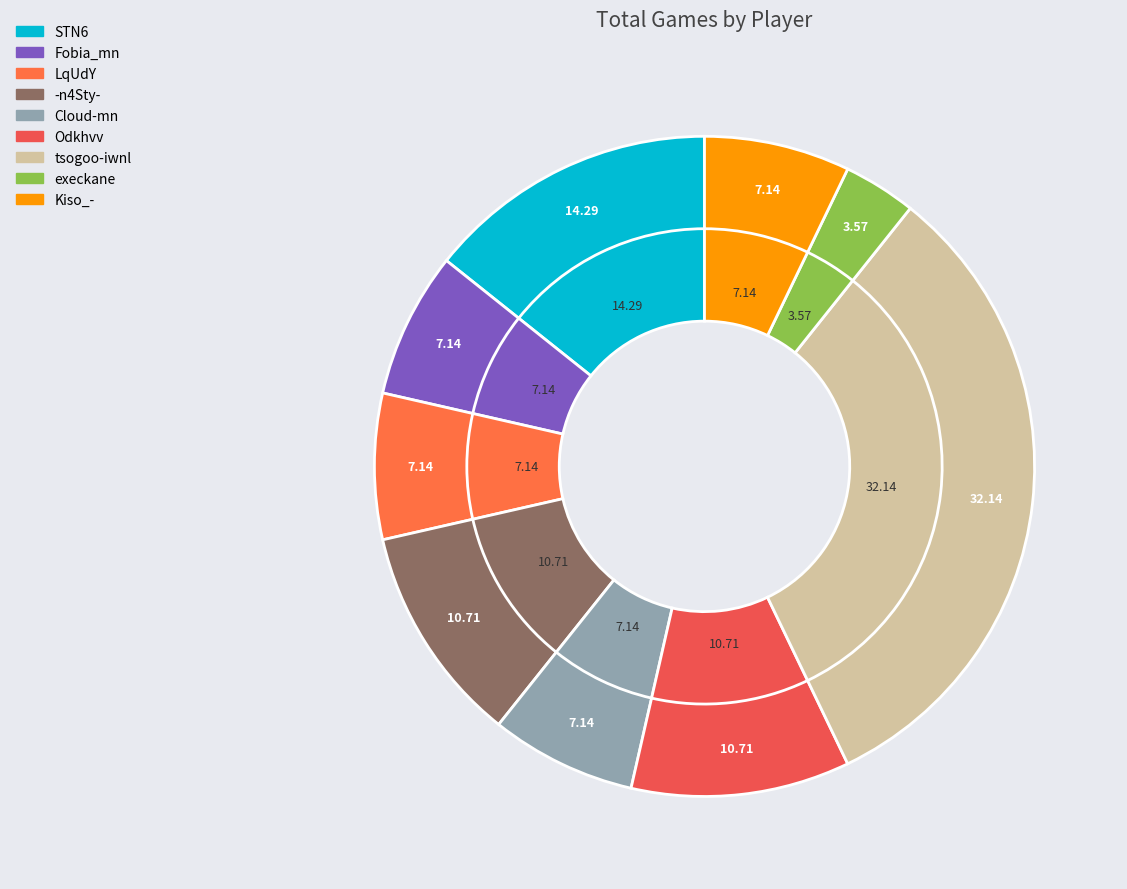

To the nearest percent, what percentage of the pie is -n4Sty-?

11%